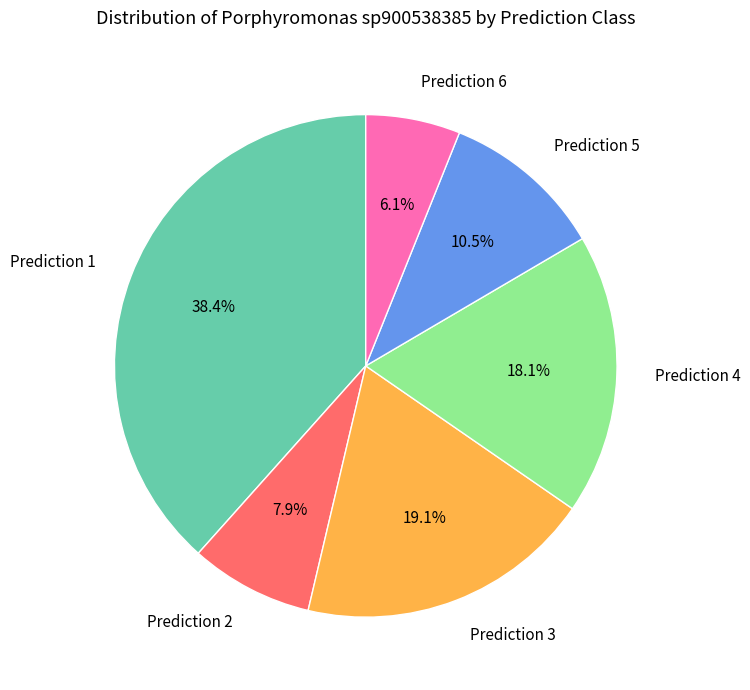

To the nearest percent, what is the average slice percentage?

17%